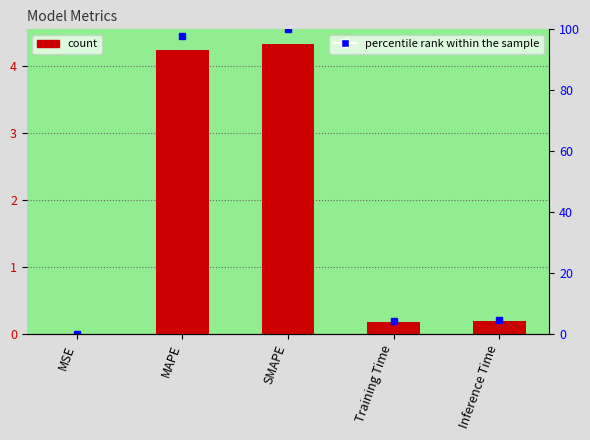

Are the bars horizontal?

No